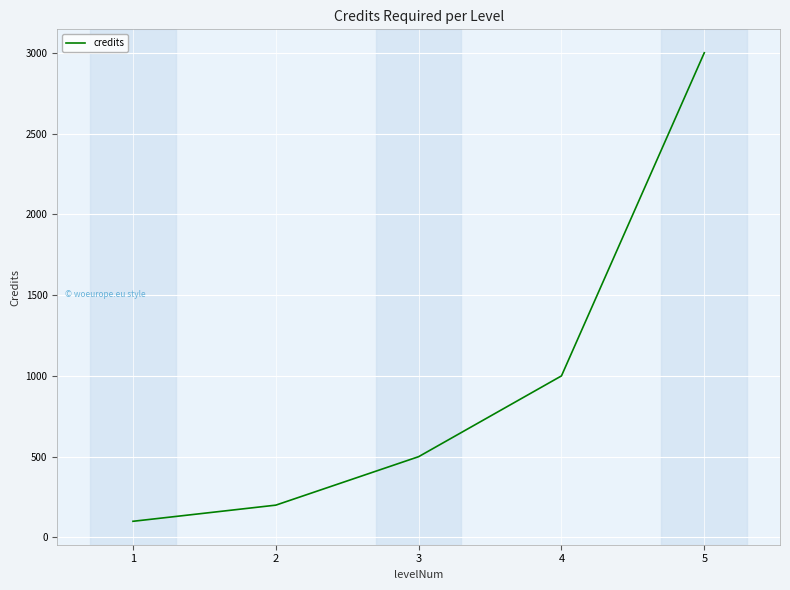

What is the smallest value displayed?

100